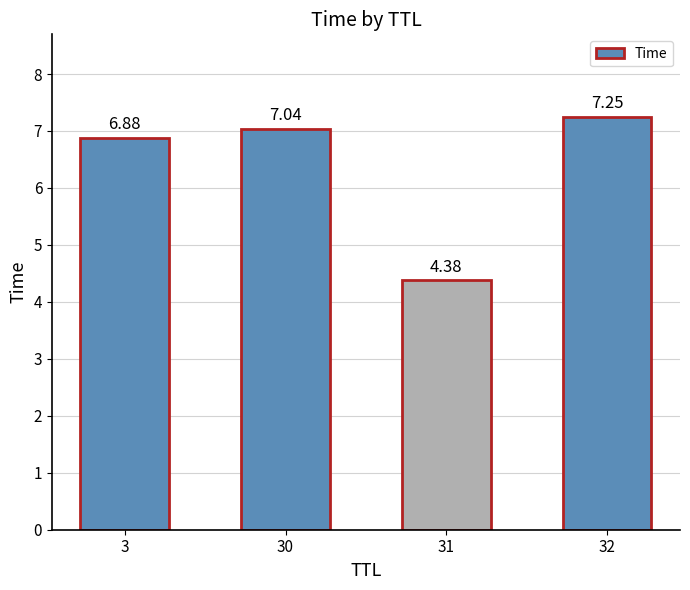

At which category does the chart reach its minimum across all series?

31